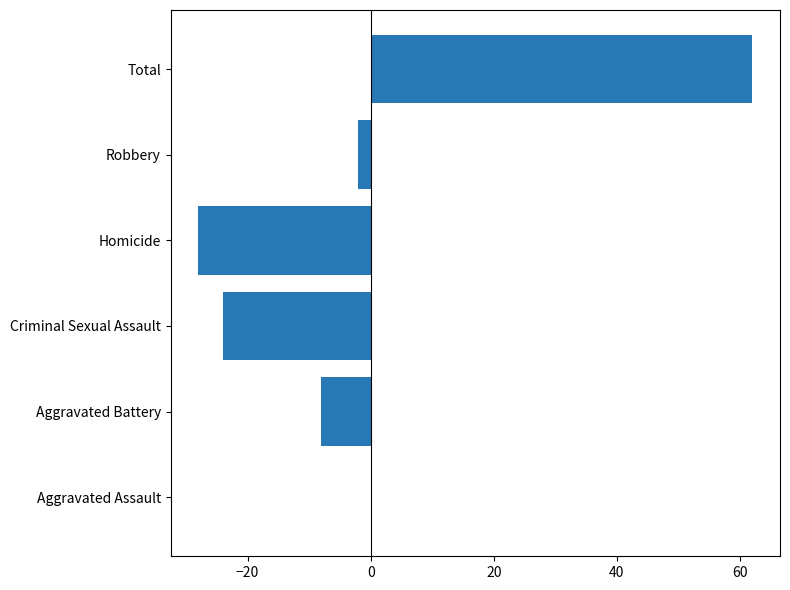

Which has a higher value, Homicide or Aggravated Assault?

Aggravated Assault